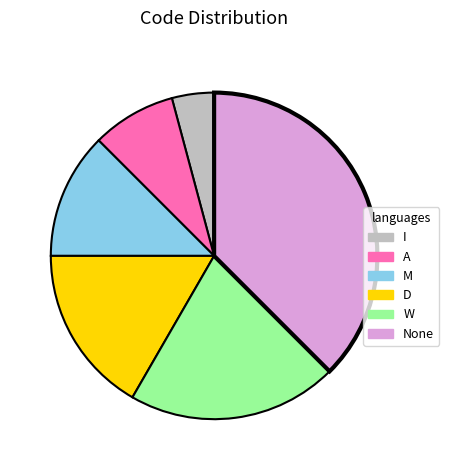

How many segments does this pie chart have?

6